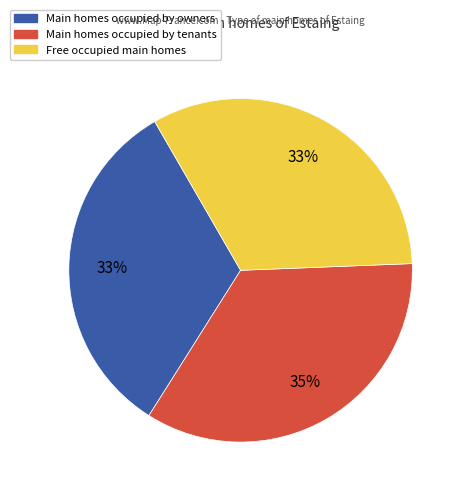

To the nearest percent, what is the difference between the largest and smallest slice percentages?

2%